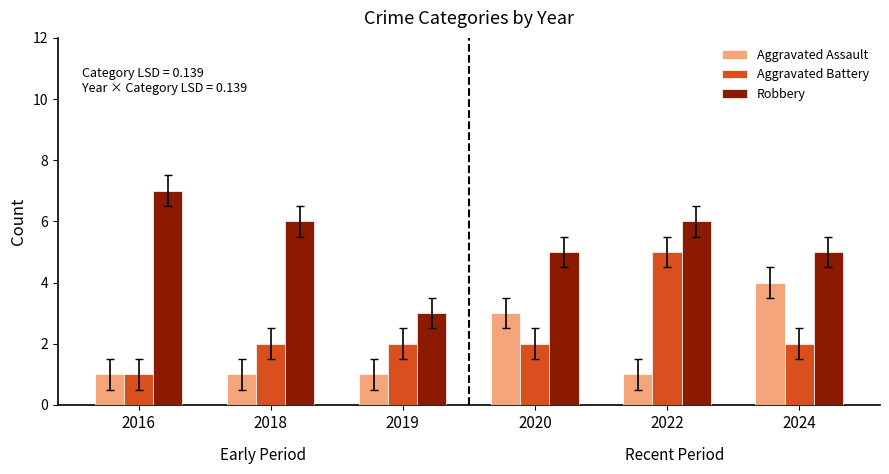

What is the difference between the highest and lowest values at 2018?

5